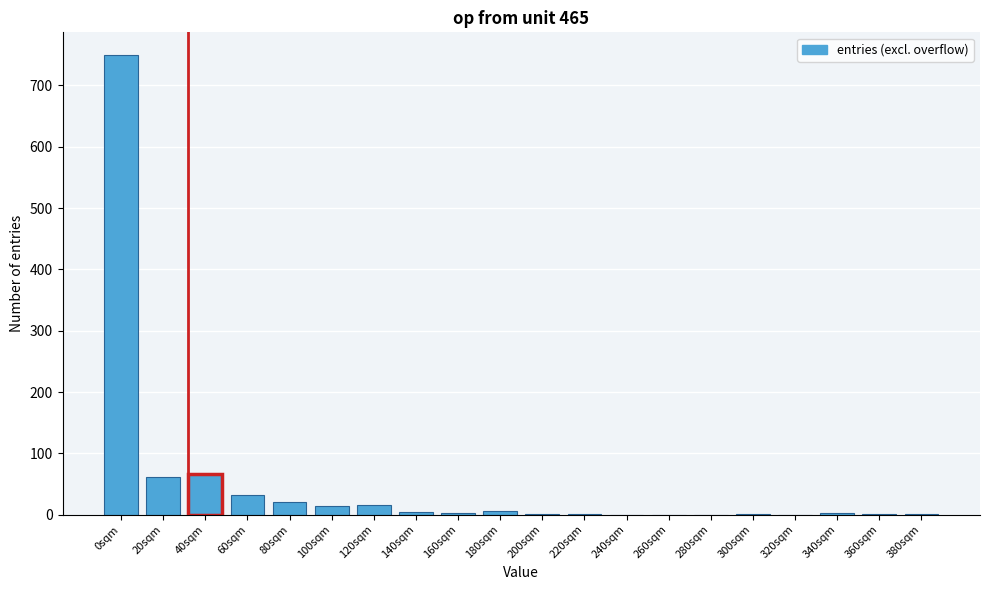

What is the sum of all values?

981